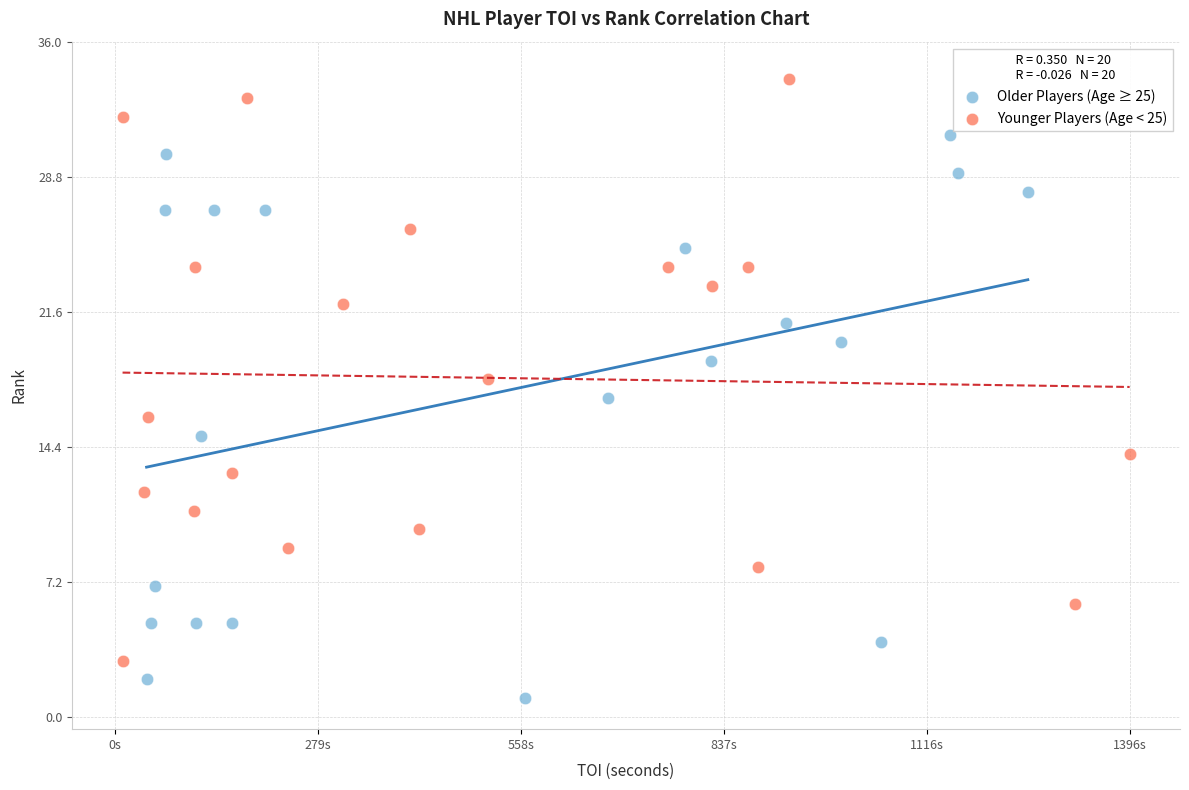

Which series contains the highest Y value?

Younger Players (Age < 25)